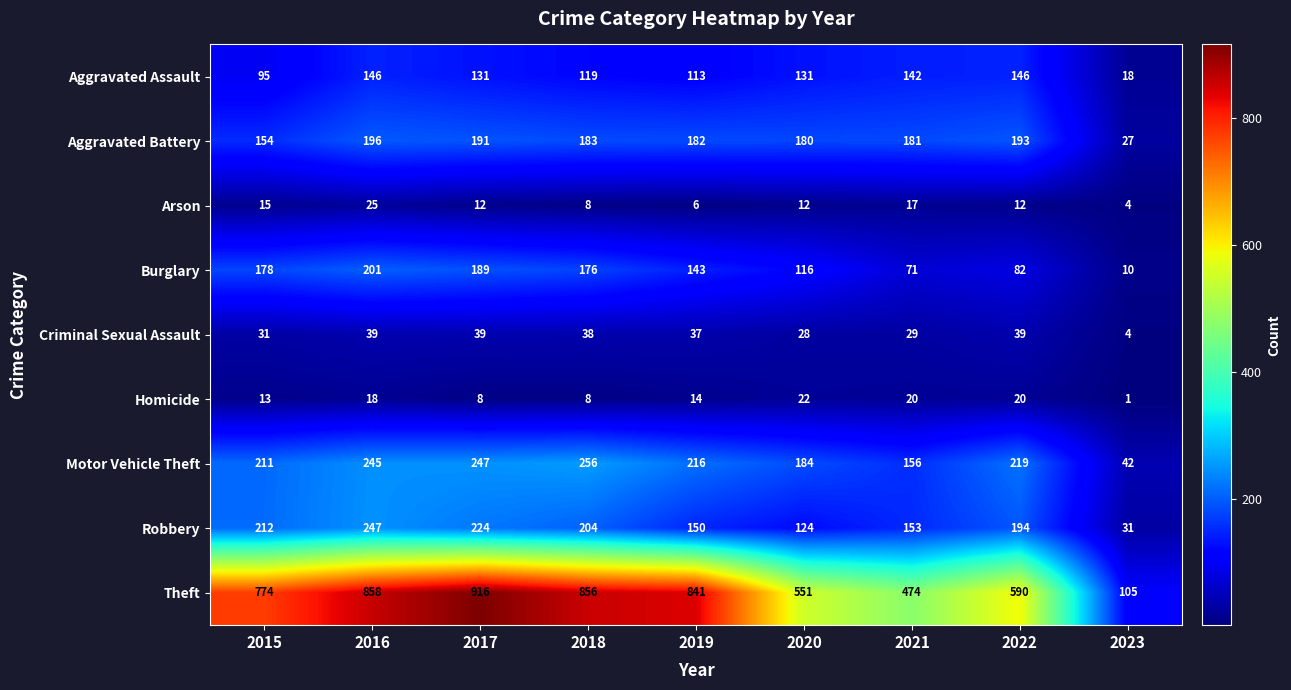

Which series changed the most between 2017 and 2022?

Theft